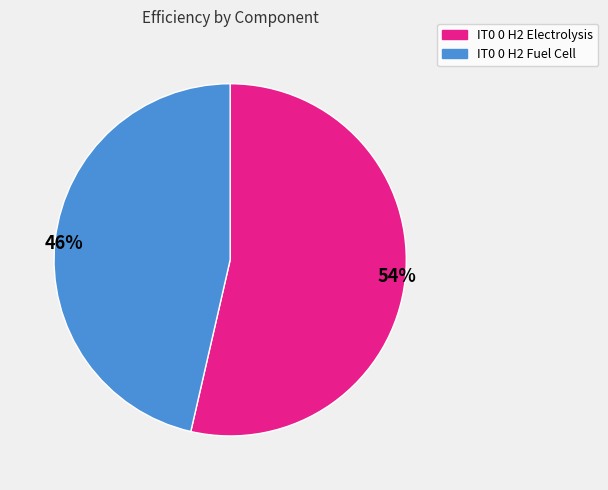

True or false: 54% accounts for 41% of the total.

False